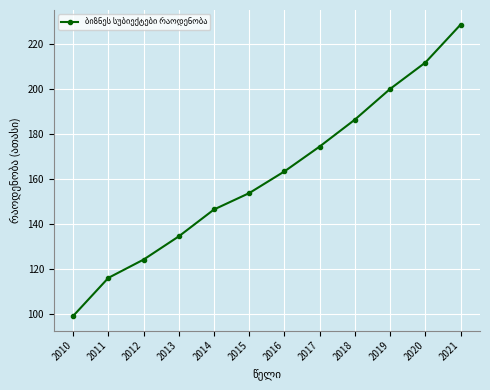

Does the chart display data point markers on the line(s)?

Yes